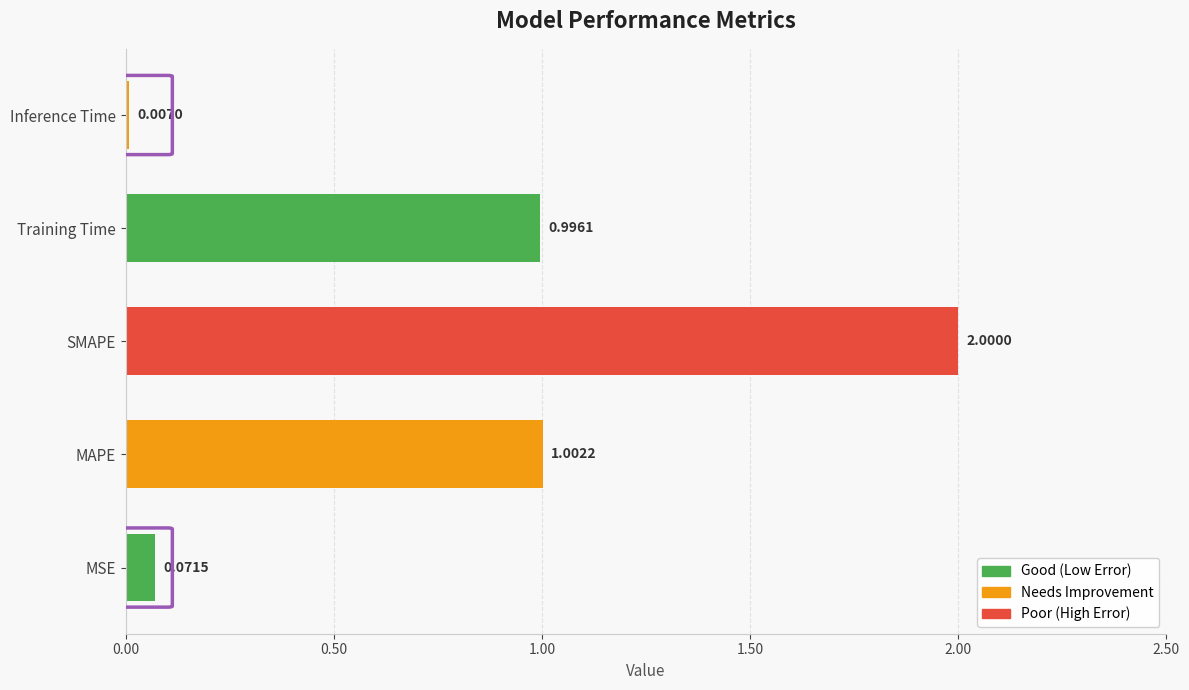

What is the sum of all values?

4.1